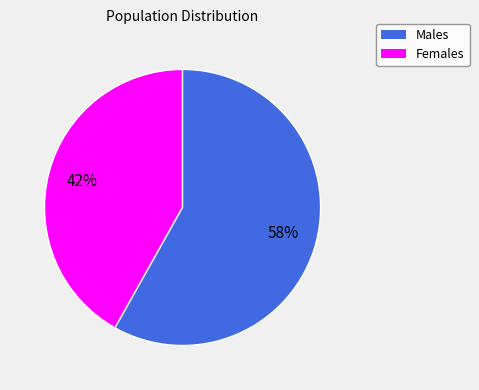

Is the sum of Females and Males greater than half?

Yes